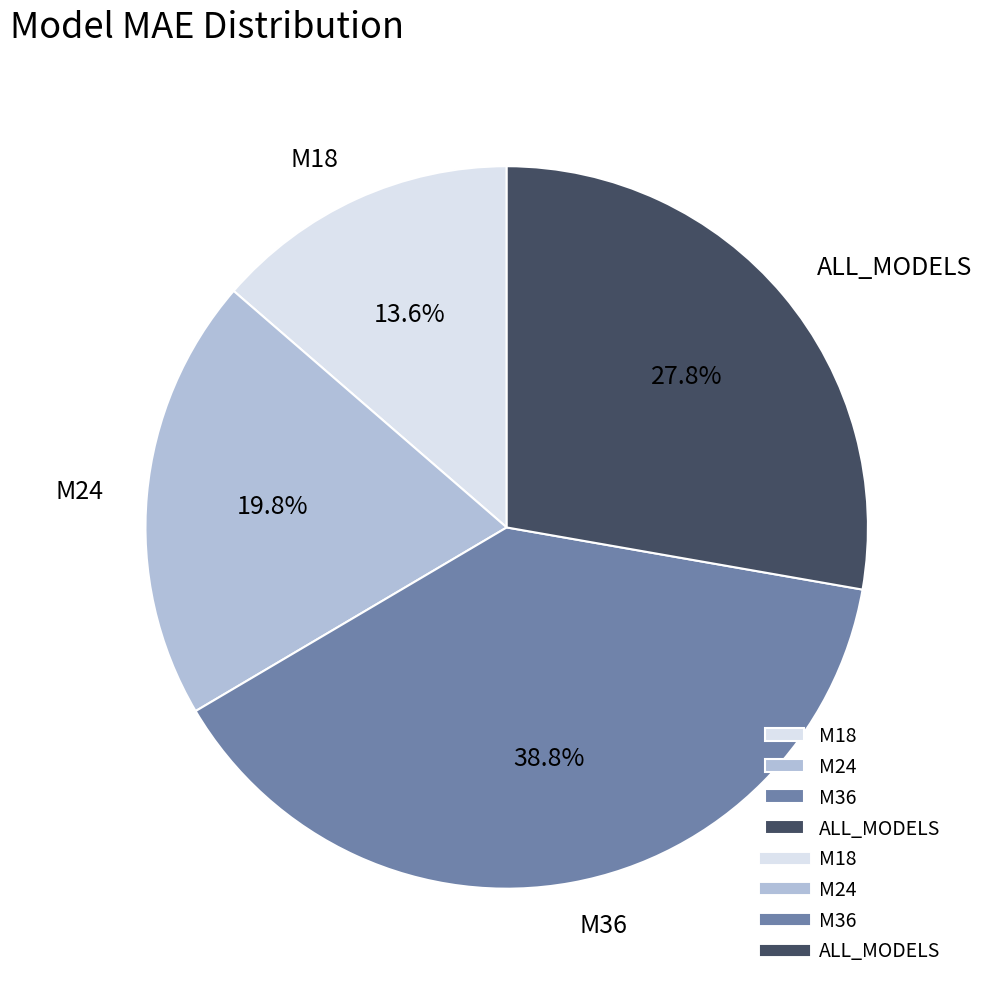

To the nearest percent, what is the combined percentage of ALL_MODELS and M24?

48%